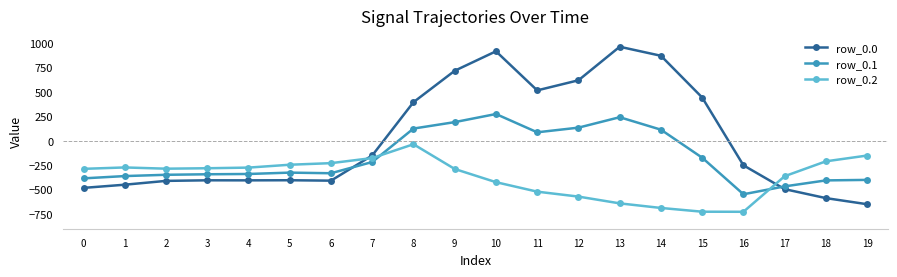

Rank the series by their maximum value, from highest to lowest.

row_0.0, row_0.1, row_0.2